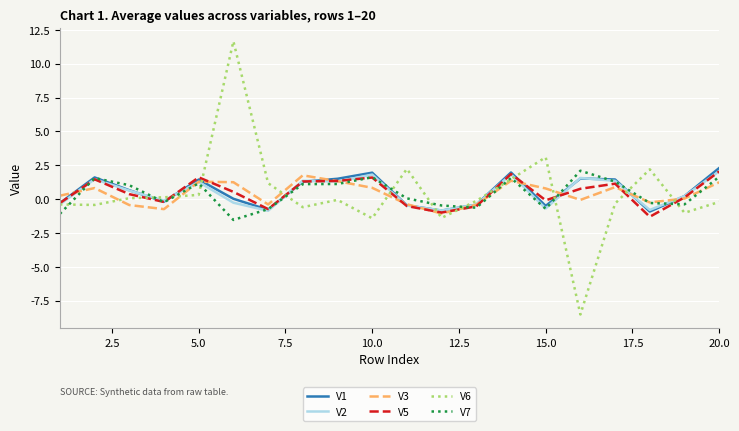

Which series has the widest spread of values?

V6